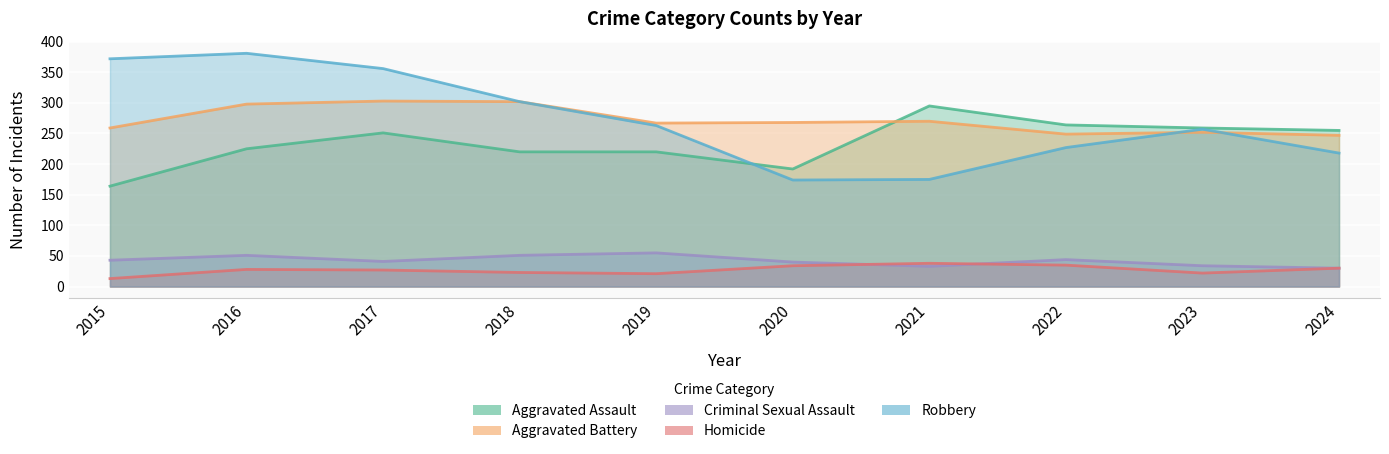

Which category has the lowest value in the Criminal Sexual Assault series?

2024